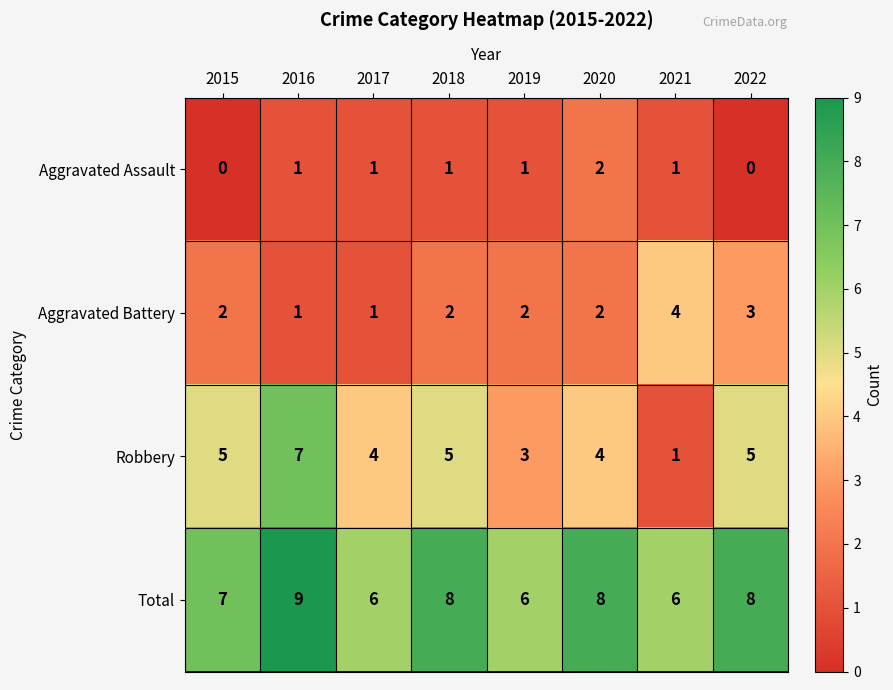

The value of Total at 2015 is 7. True or false?

True